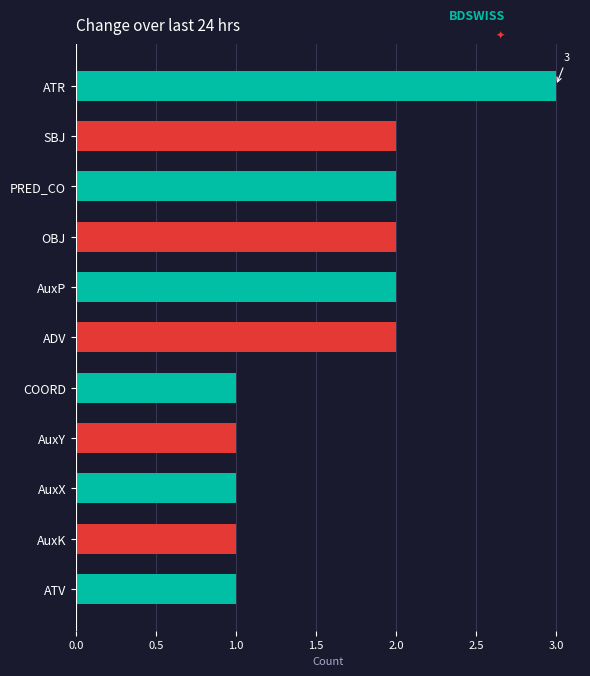

Which category has the highest value across all series?

ATR